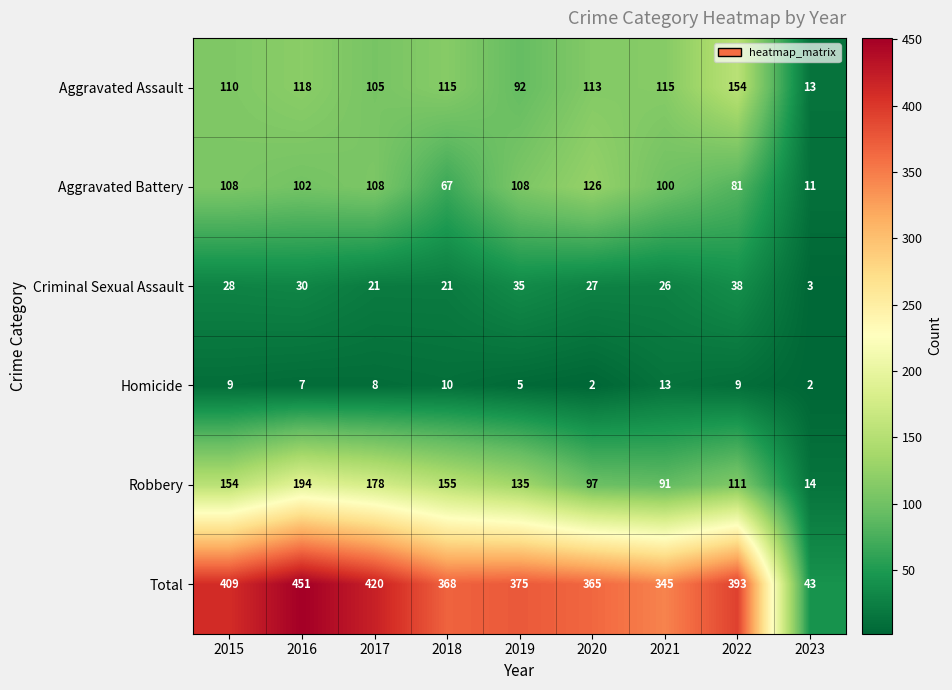

What is the difference between the maximum and minimum values in the Homicide series?

11